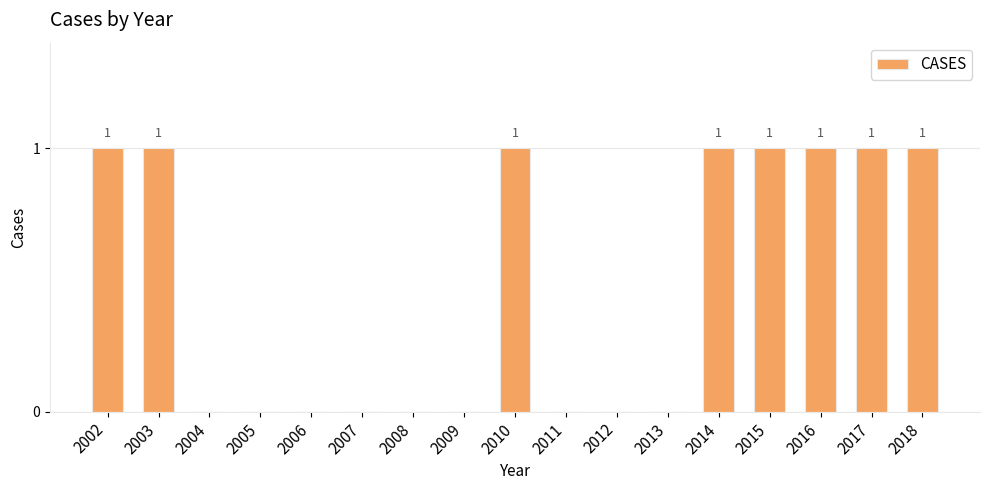

Reading left to right, list all the values displayed in this chart.

2002=1	2003=1	2004=0	2005=0	2006=0	2007=0	2008=0	2009=0	2010=1	2011=0	2012=0	2013=0	2014=1	2015=1	2016=1	2017=1	2018=1